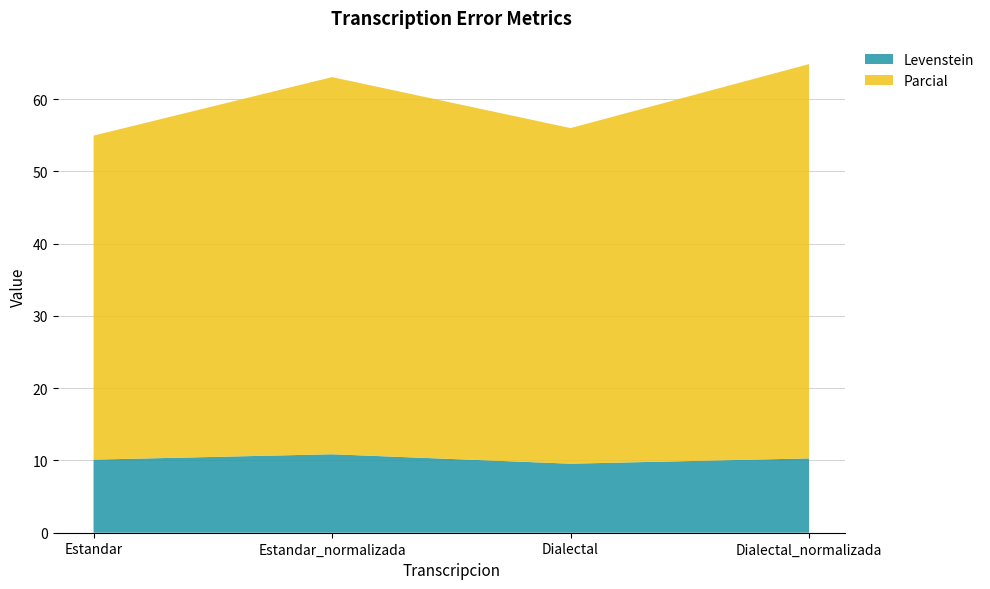

Reading left to right, transcribe all the data shown in this chart.

Levenstein: Estandar=10.1	Estandar_normalizada=10.9	Dialectal=9.6	Dialectal_normalizada=10.3
Parcial: Estandar=44.8	Estandar_normalizada=52.2	Dialectal=46.4	Dialectal_normalizada=54.5